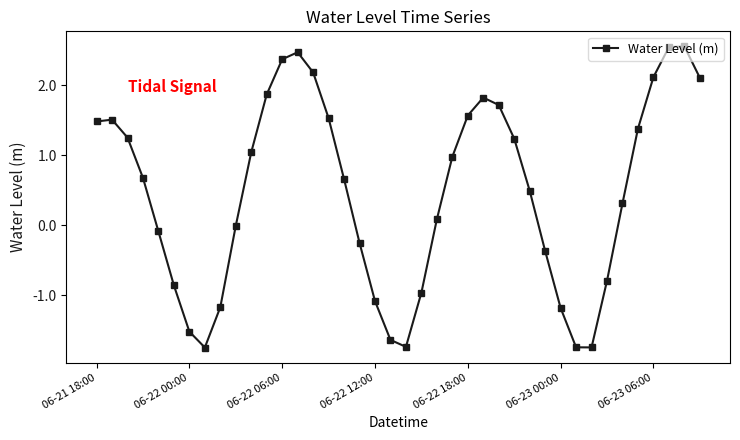

How many points are lower than both their immediate neighbors (excluding endpoints)?

3